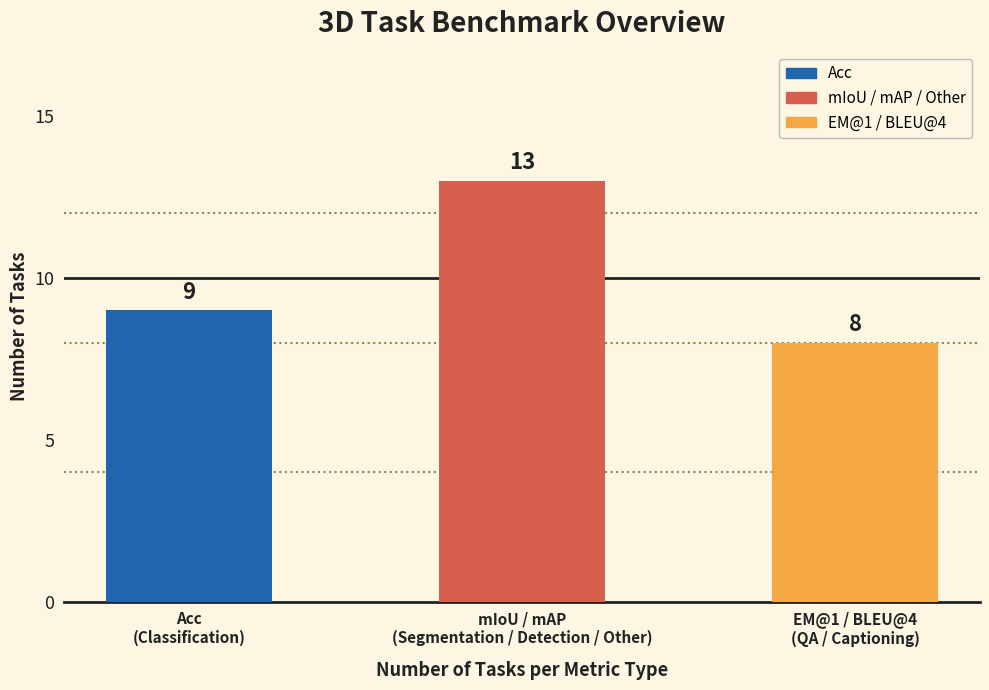

Rank the categories by value from highest to lowest.

mIoU / mAP
(Segmentation / Detection / Other), Acc
(Classification), EM@1 / BLEU@4
(QA / Captioning)